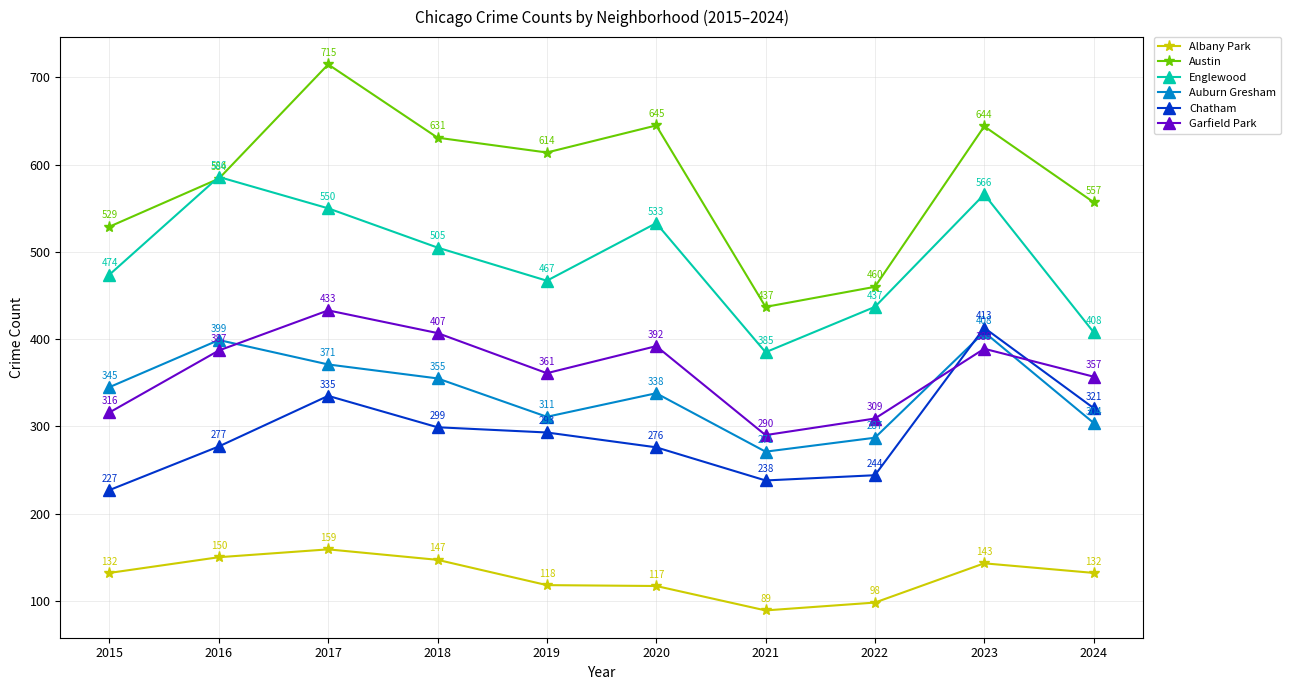

At which category does the chart reach its minimum across all series?

2021